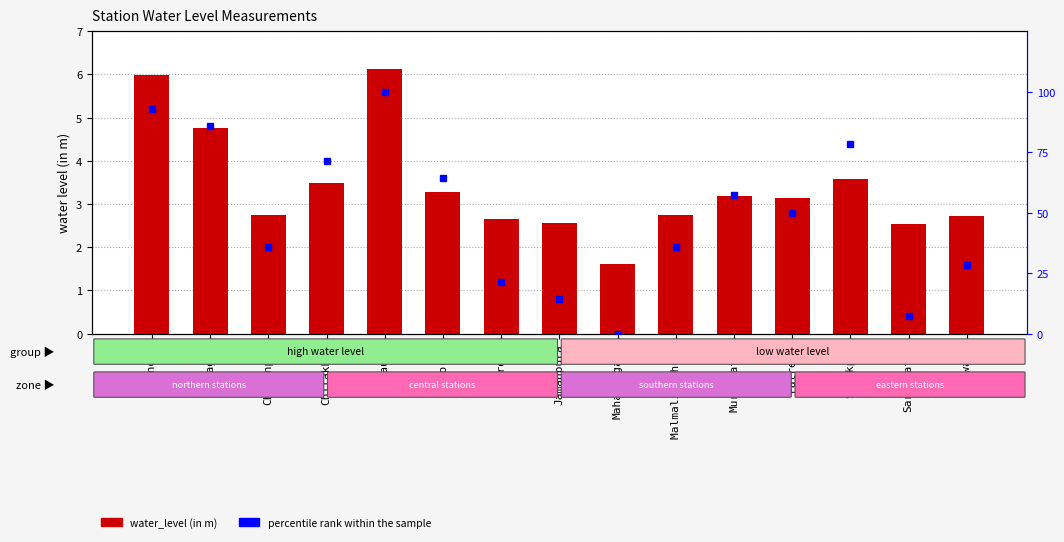

How many series are shown in this chart?

2